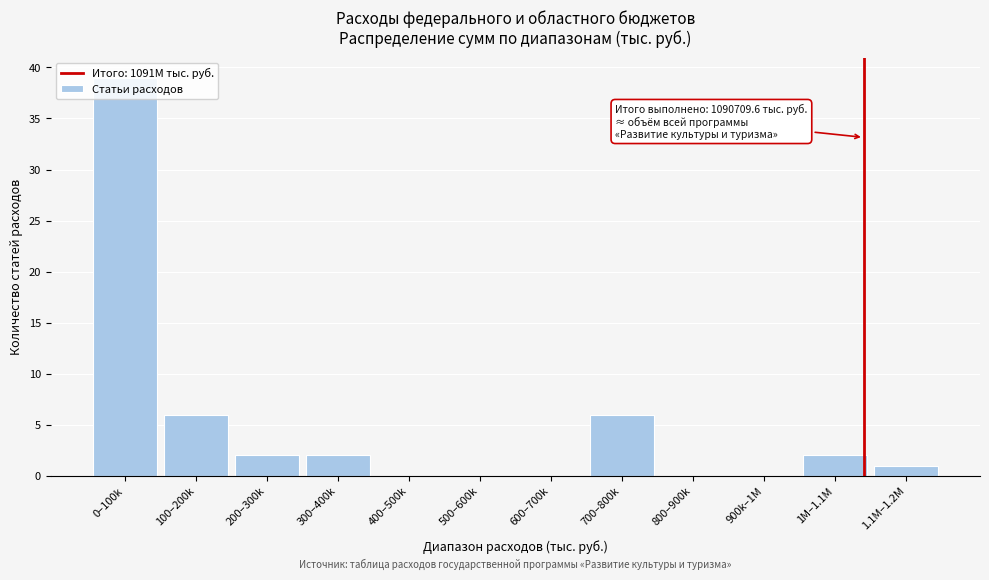

Which has a higher value, 1.1M–1.2M or 0–100k?

0–100k